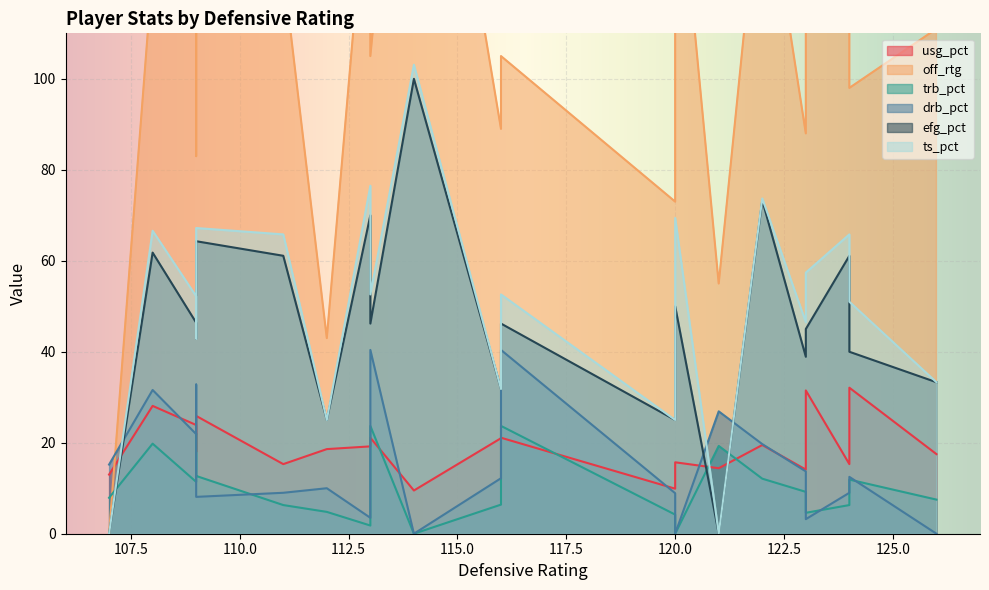

What is the value of the off_rtg point at the 21st from the left?

111.0